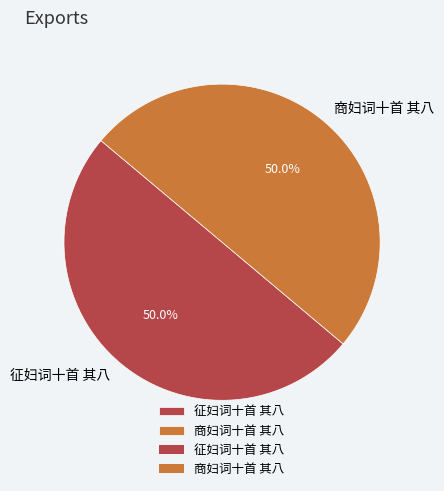

Approximately how many times larger is the value at 商妇词十首 其八 compared to 征妇词十首 其八?

1.0